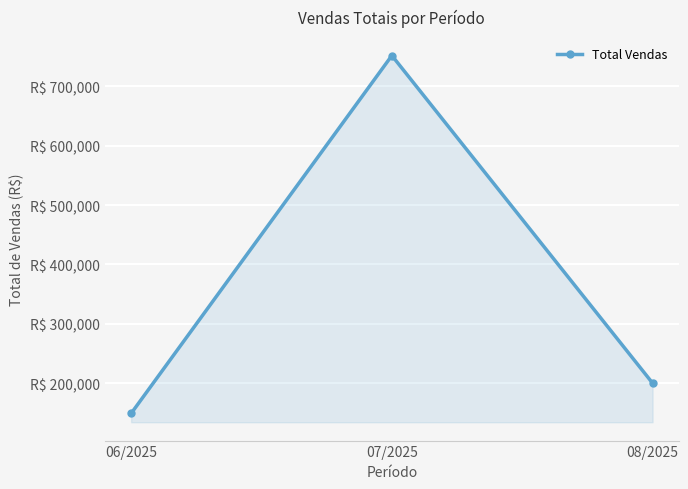

Count the number of data series in this chart.

1